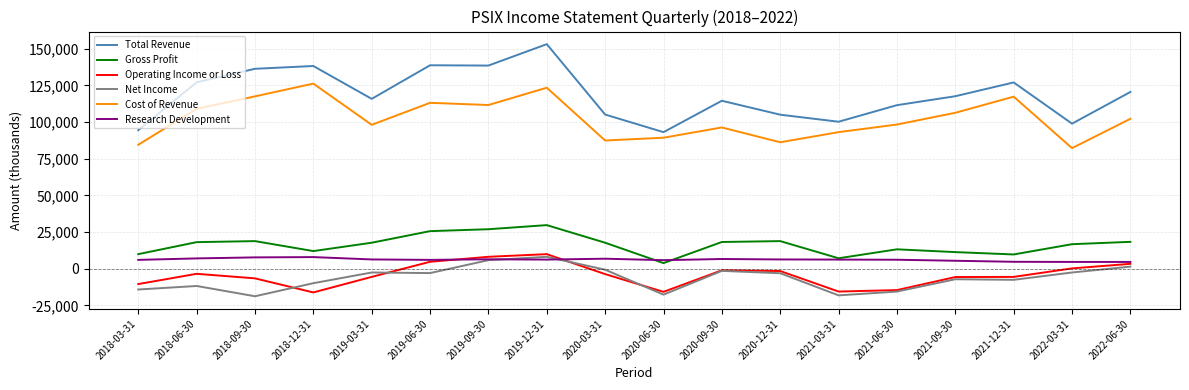

What is the lowest value of the Cost of Revenue series?

82200